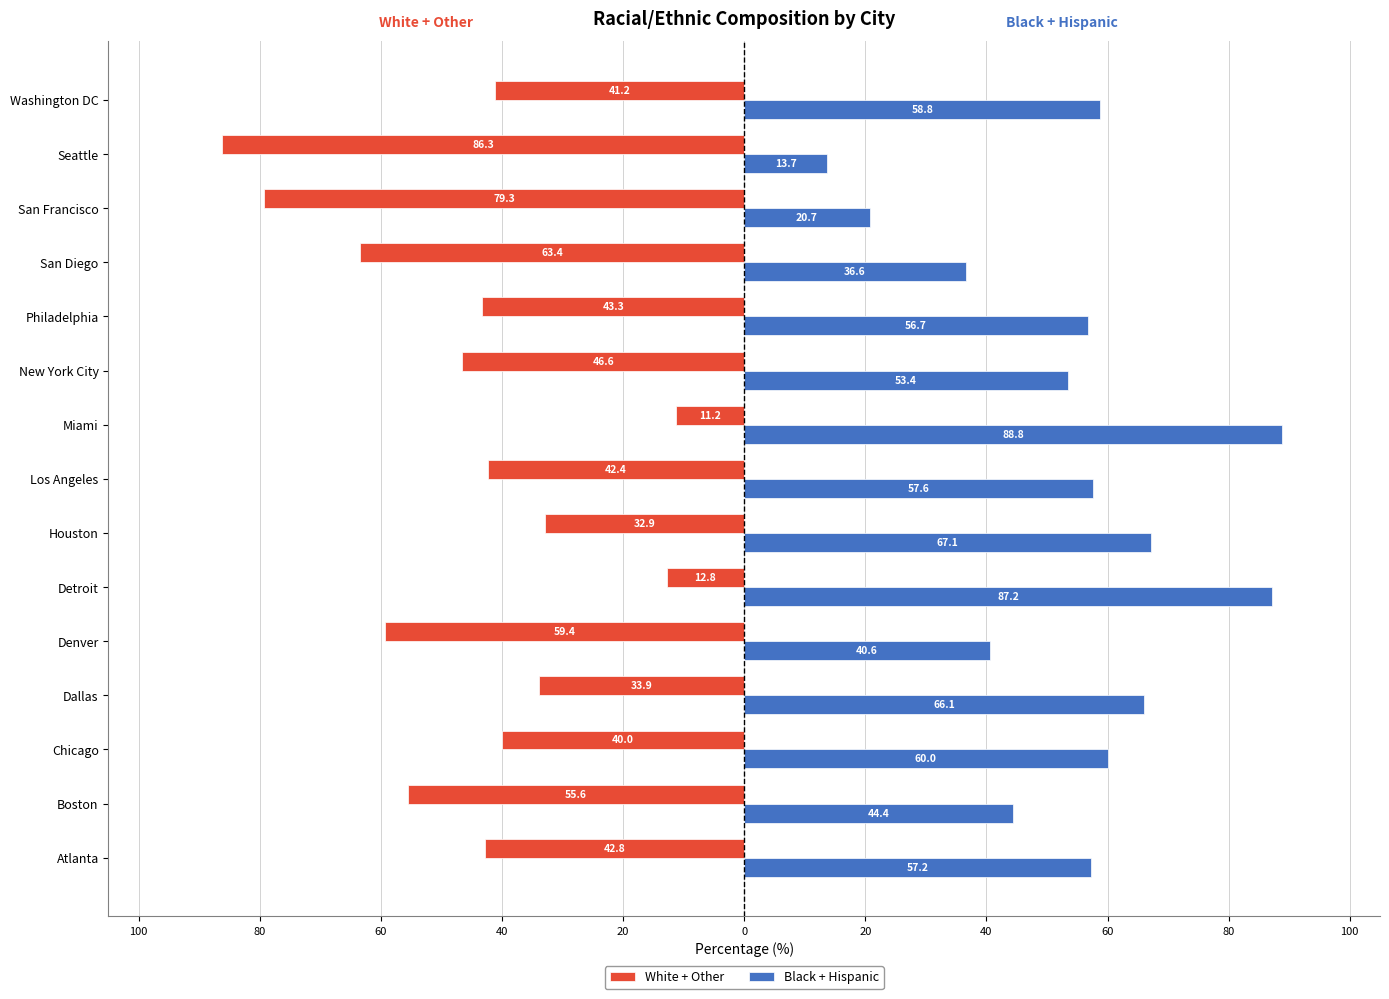

What is the average value of the White + Other series?

-46.1